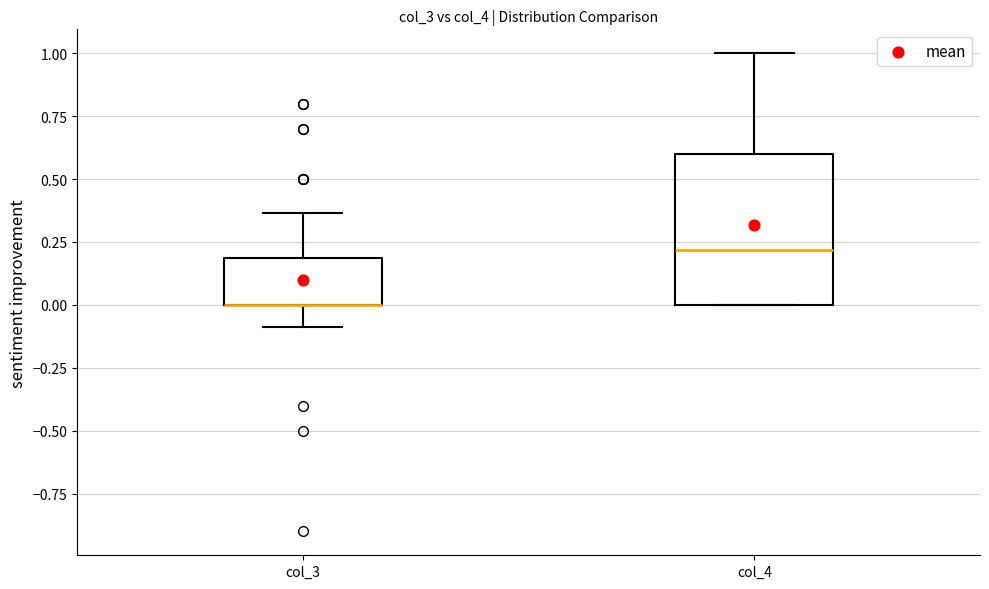

Reading left to right, read every box against the y-axis: the position of its median line, the range the box covers, and the ends of its whiskers. The values are not printed on the chart, so give them approximately, as read against the axis.

col_3: median 0.00 (drawn on the box's lower edge), box 0.00 to 0.20, whiskers -0.10 to 0.35
col_4: median 0.20, box 0.00 to 0.60, whiskers 0.00 to 1.00